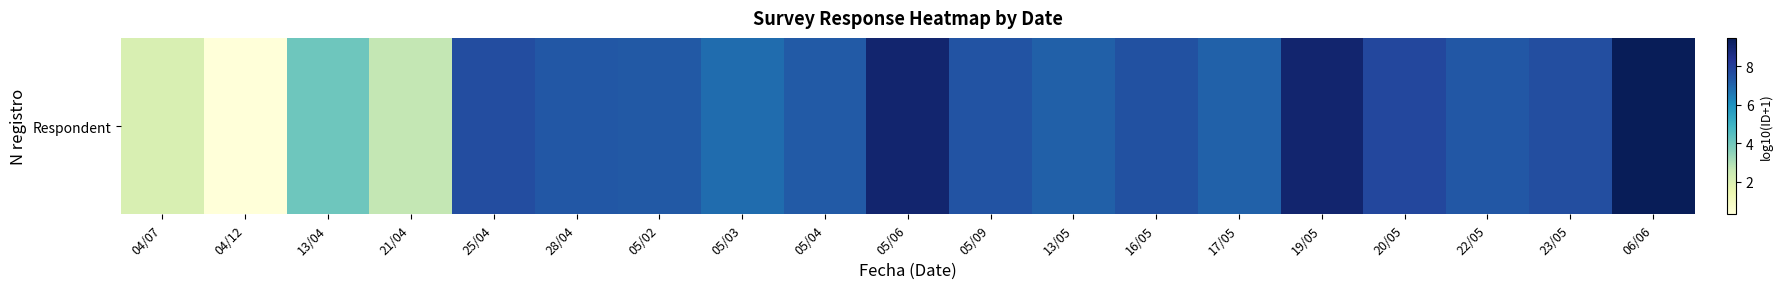

What is the sum of the values at 21/04 and 19/05?

11.7